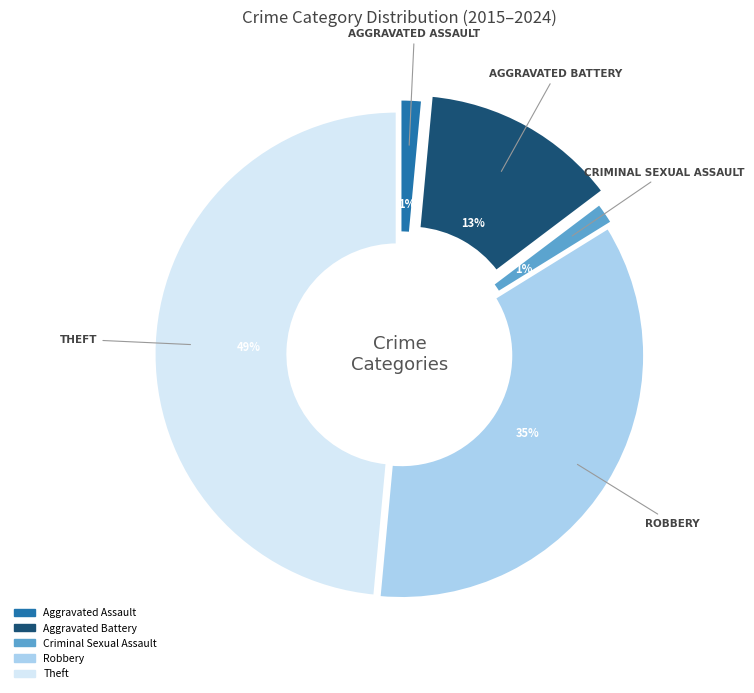

Count the number of slices in the pie.

5